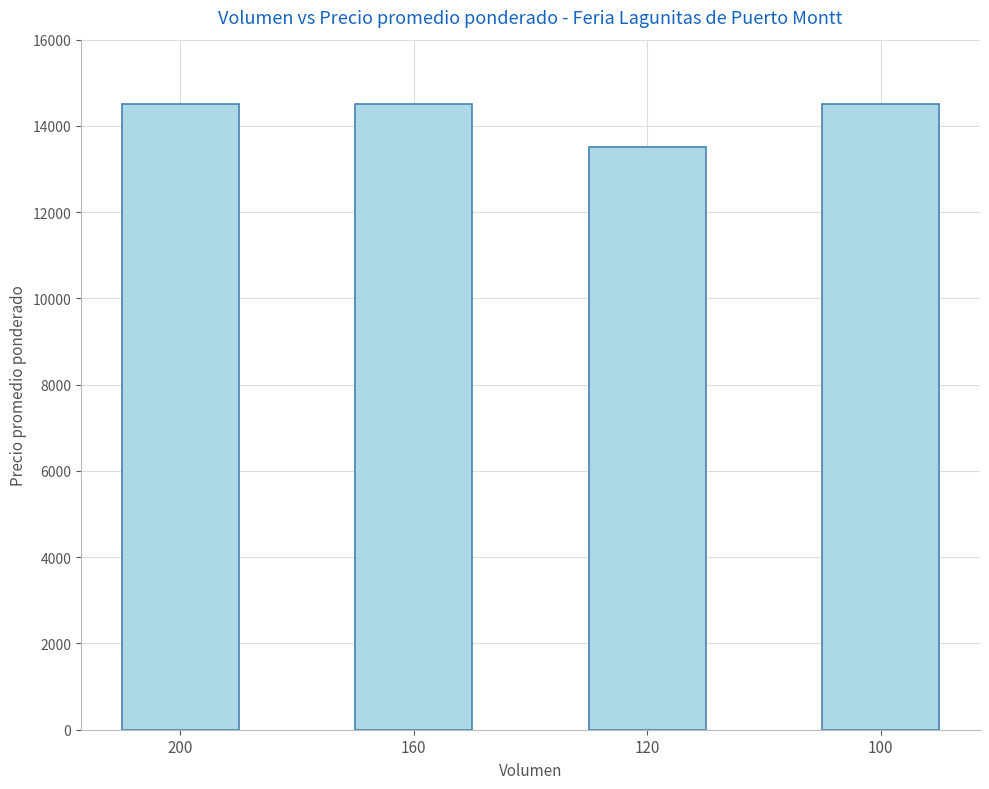

How many data points does each series have?

4